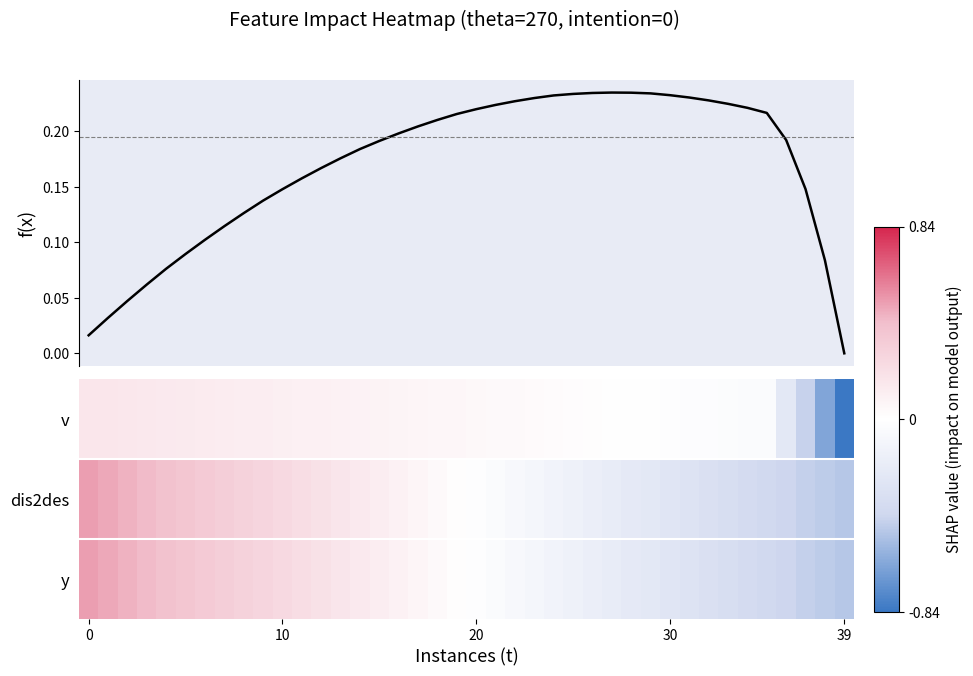

Which has a higher value, 0 or 21?

21